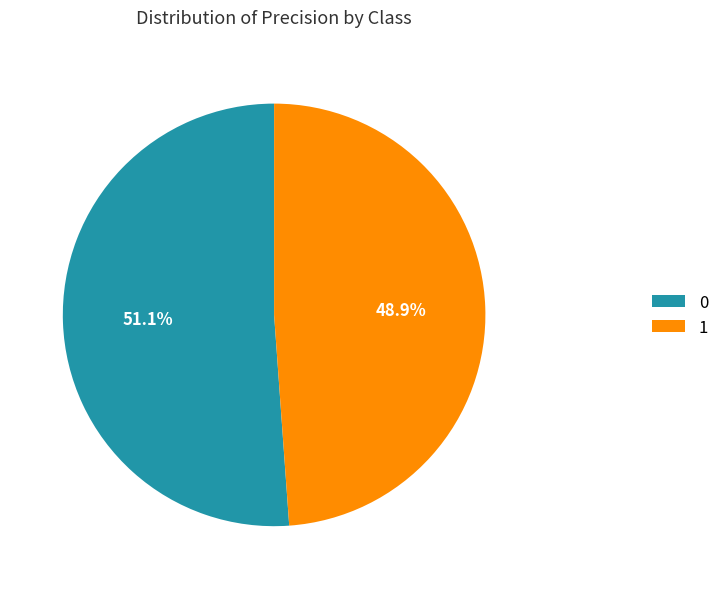

To the nearest percent, what is the difference between the largest and smallest slice percentages?

2%